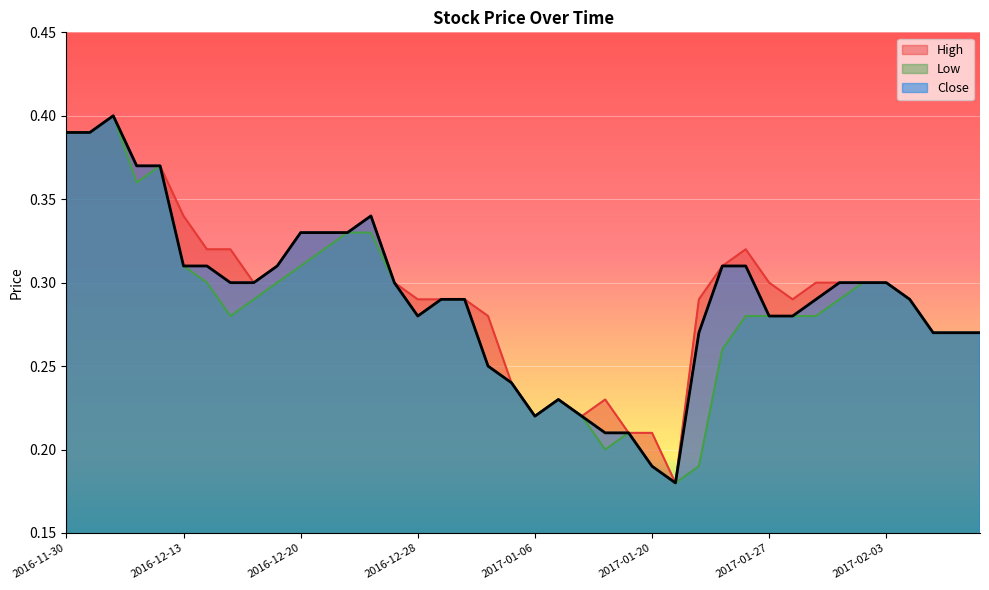

What is the label of the 31st point from the left?

2017-01-27